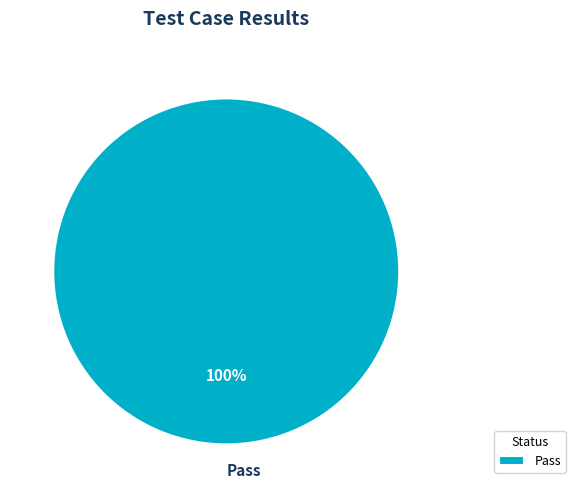

Is it true that Pass is 87% of the pie?

False